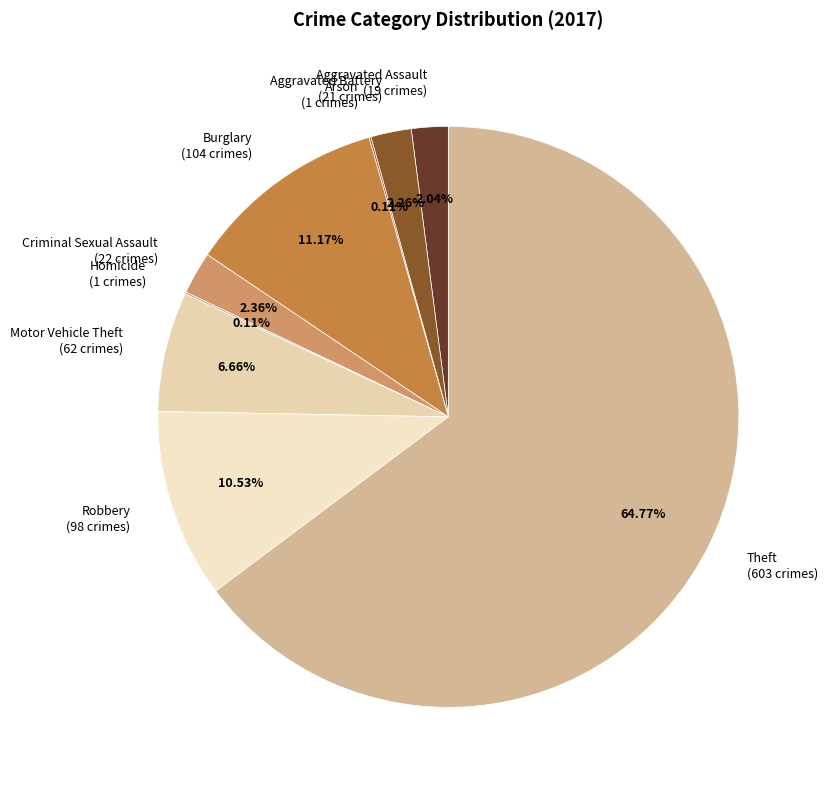

Does Theft (603 crimes) account for over 50% of the chart?

Yes